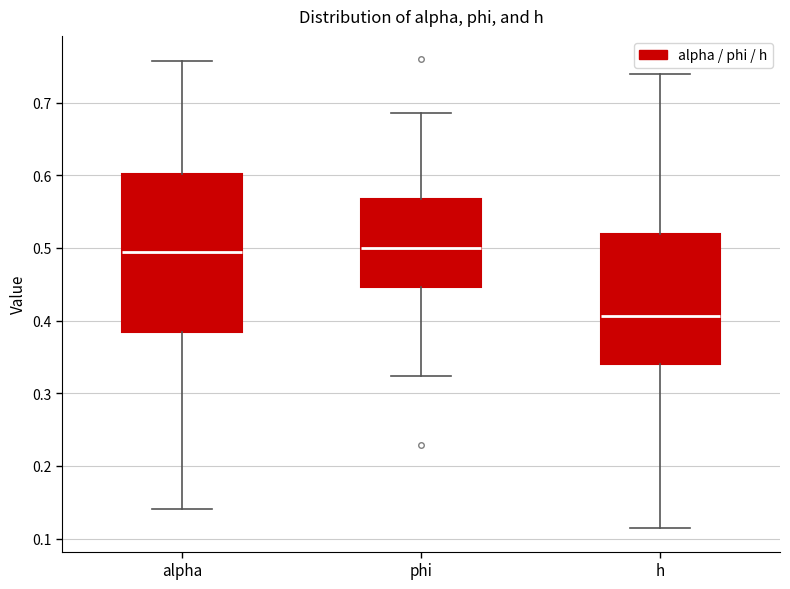

Where does the upper whisker of the box for alpha end on the y-axis? The values are not printed on the chart, so give them approximately, as read against the axis.

0.76